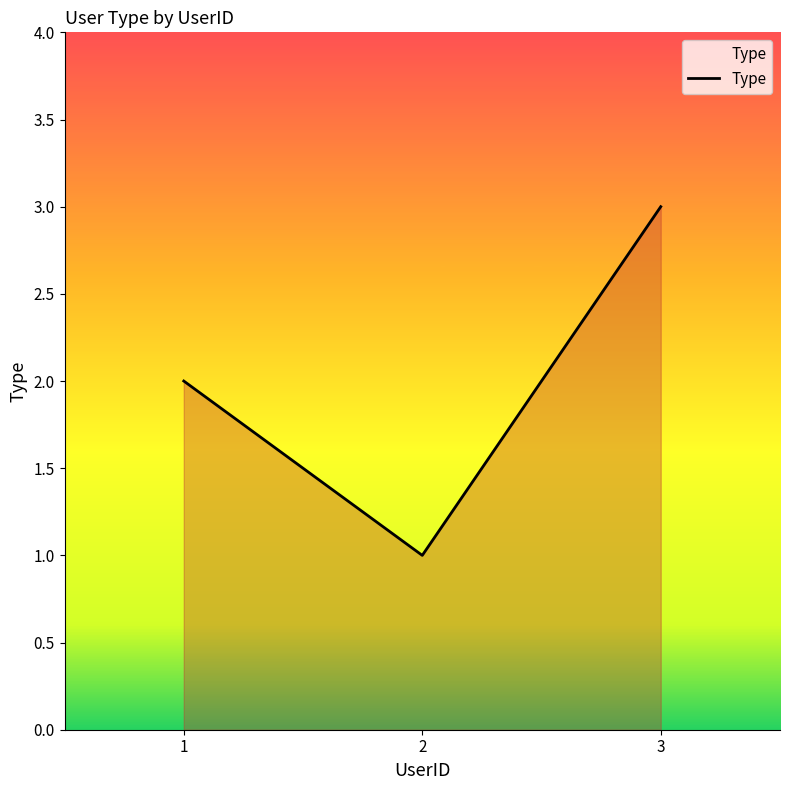

List the labels in order of value, smallest first.

2, 1, 3